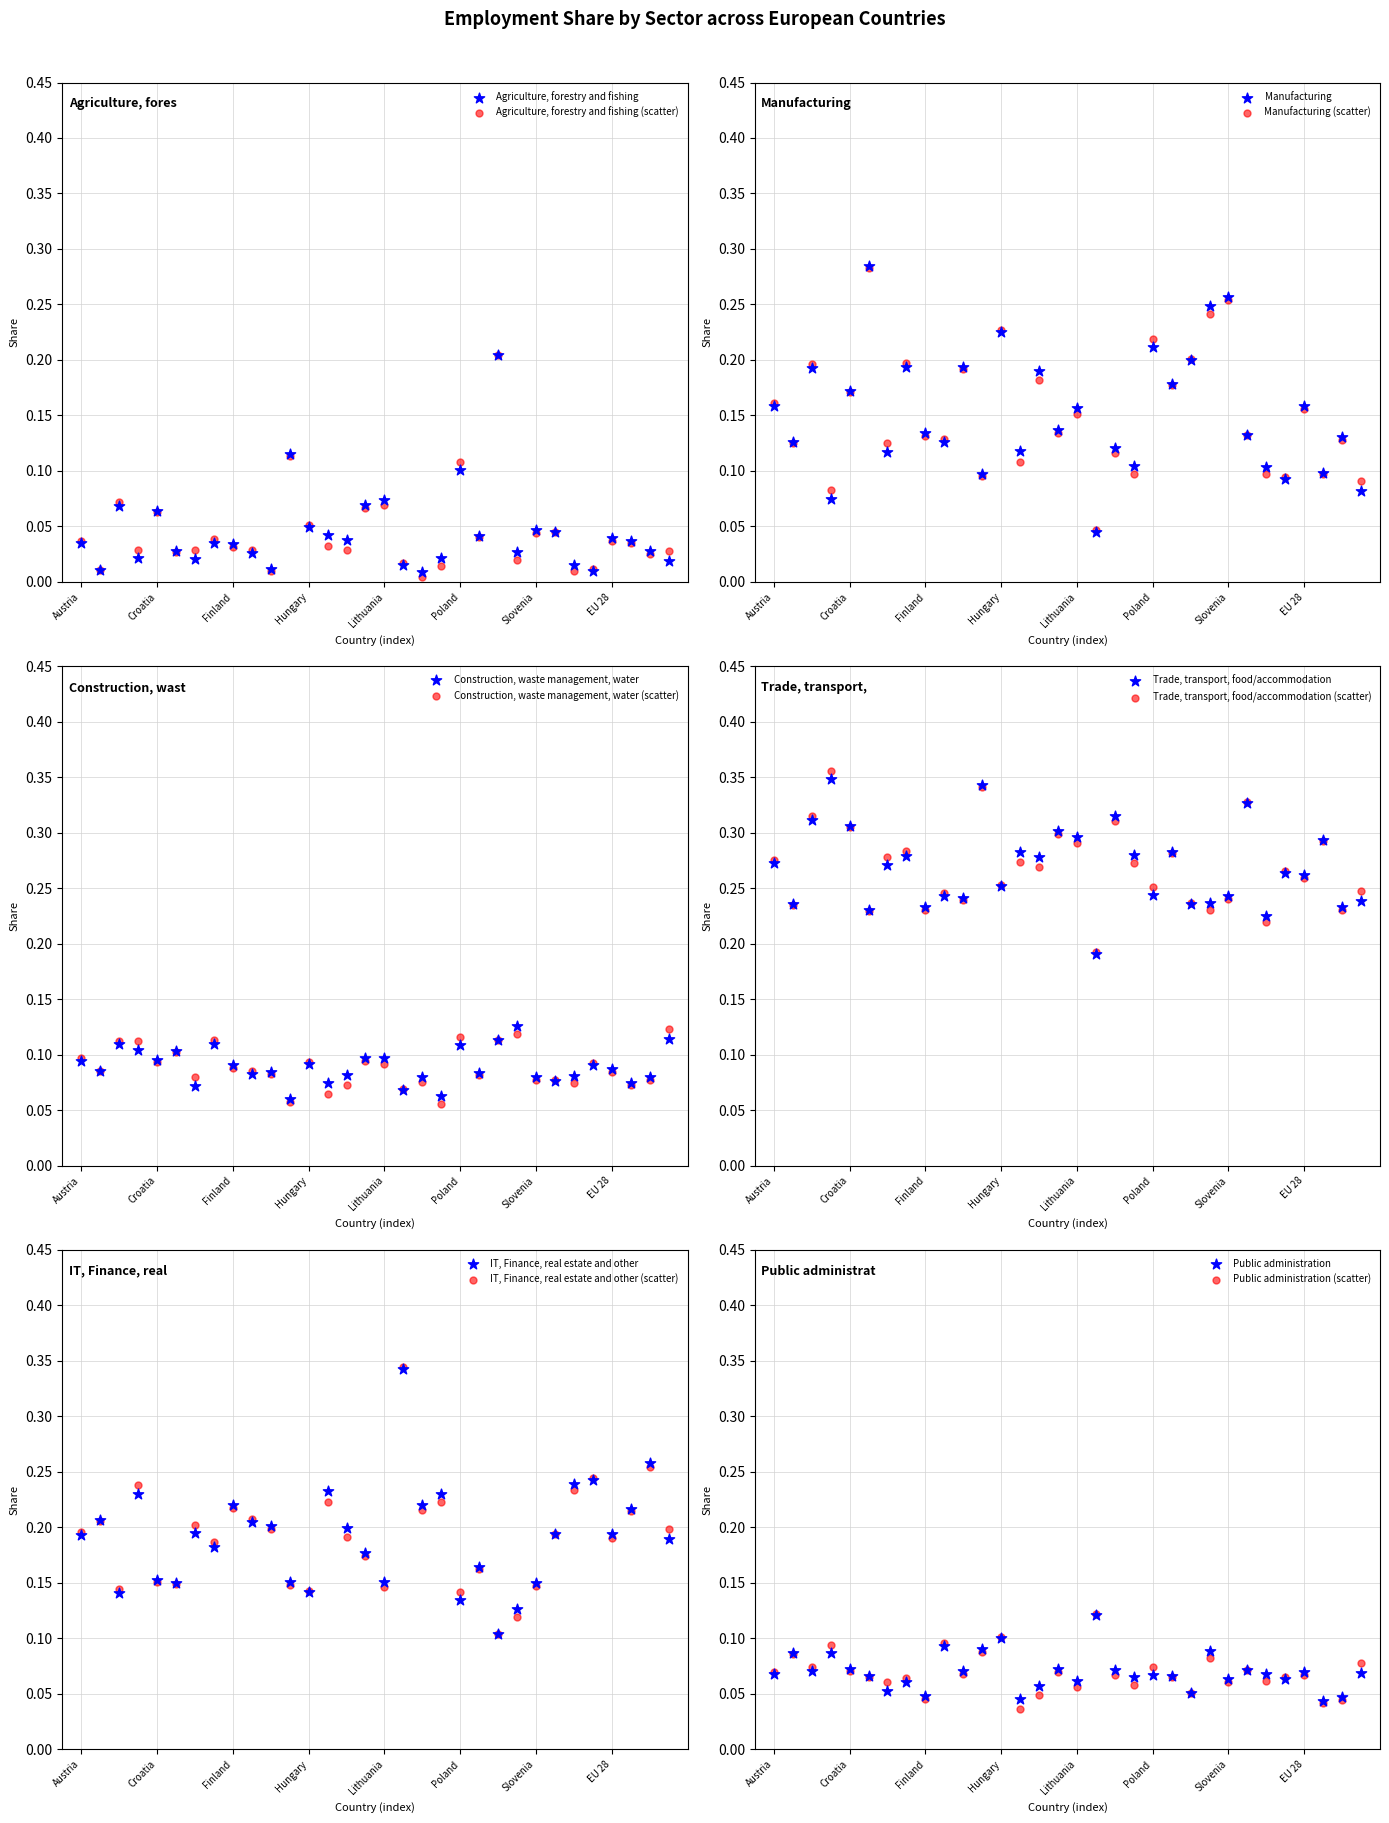

At how many categories does at least one series exceed 0?

32